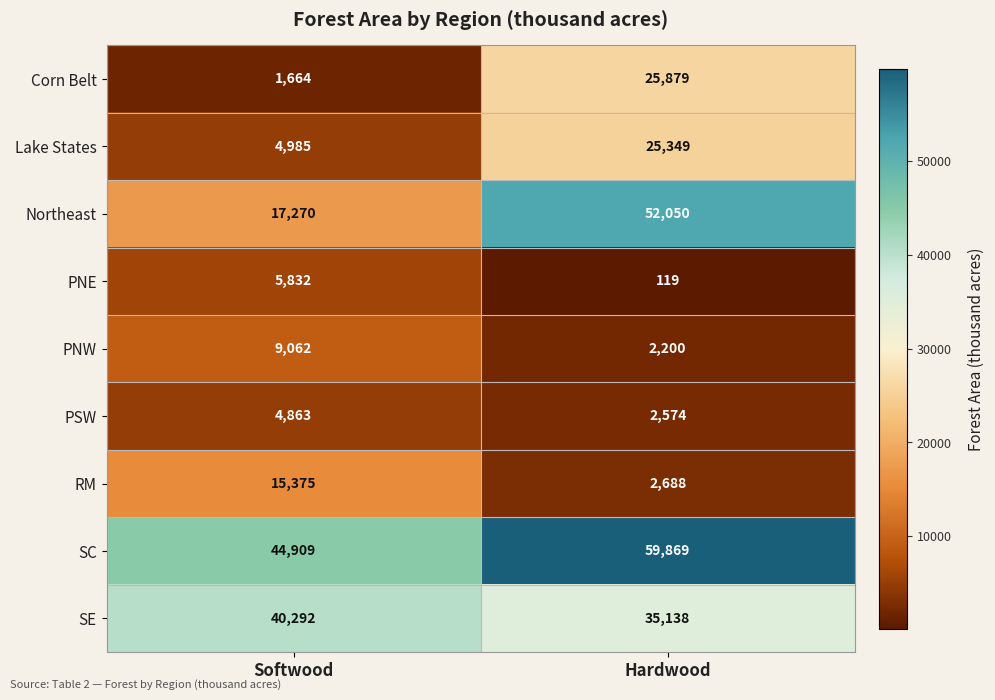

Which category has the highest value across all series?

Hardwood